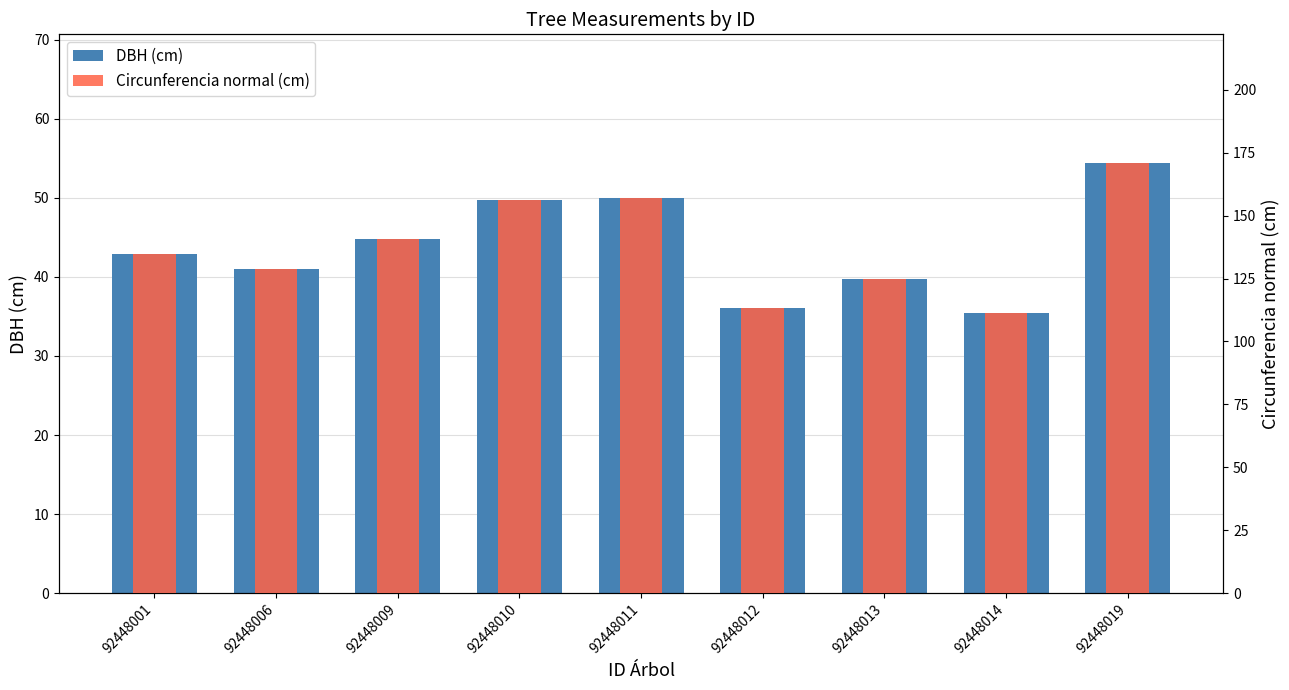

Does the chart contain any negative values?

No